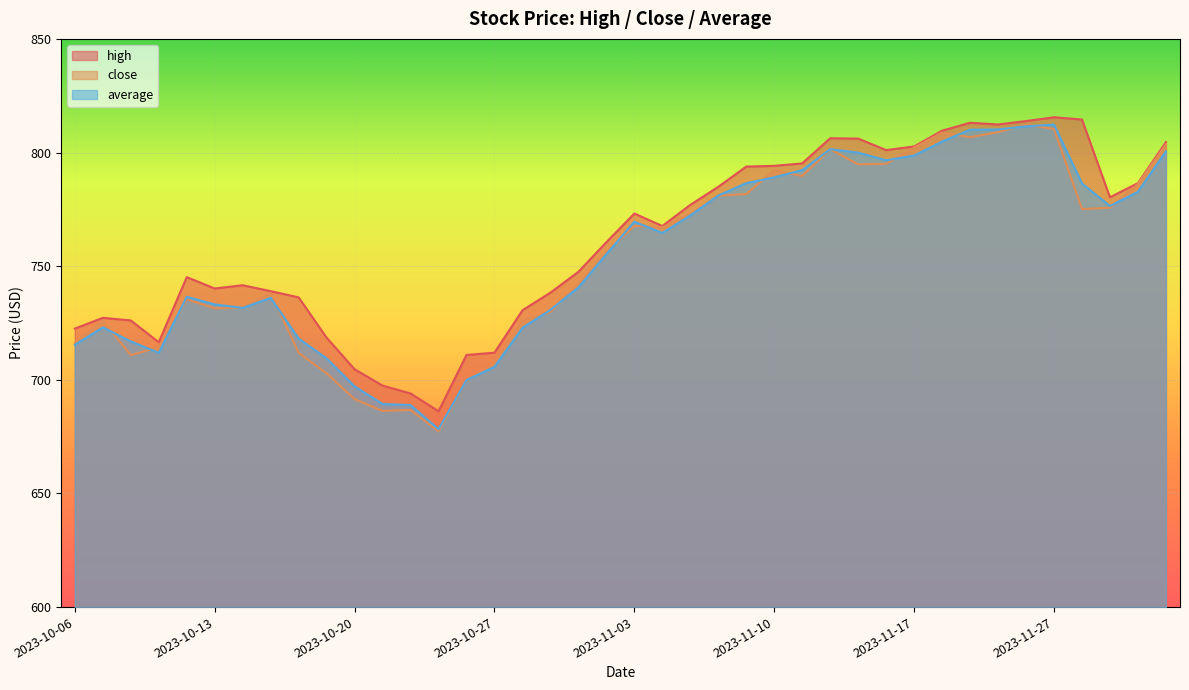

In average, how many points are higher than both neighbors (excluding endpoints)?

6